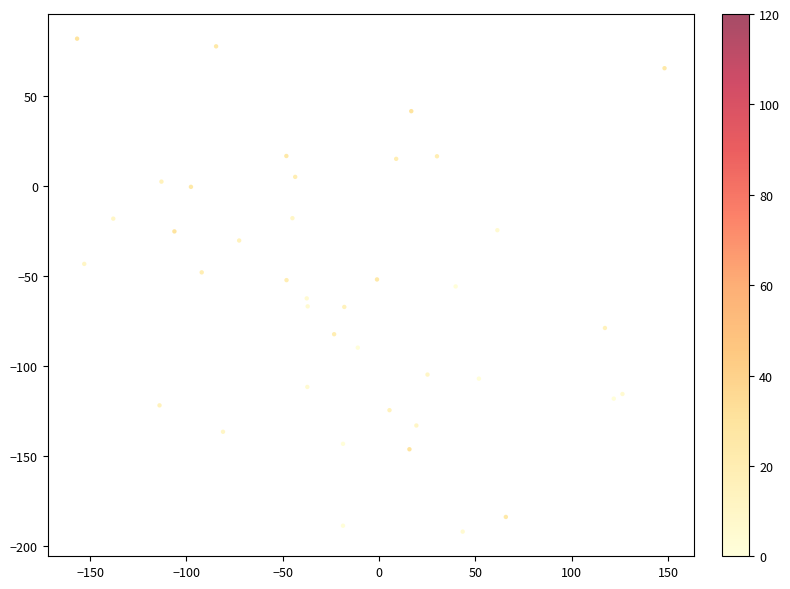

What is the range of X values (max minus min)?

305.0